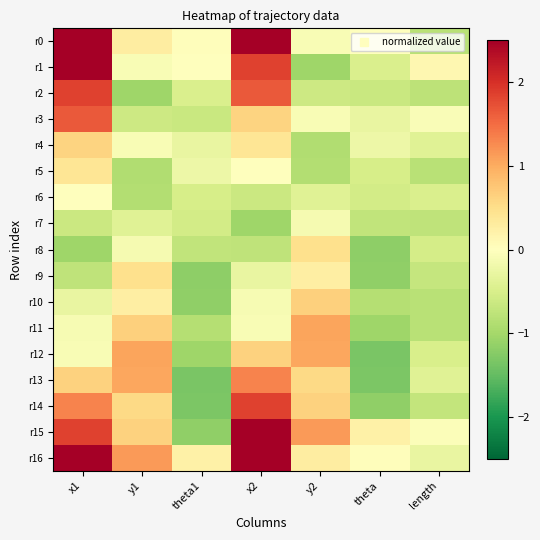

How many series are shown in this chart?

17